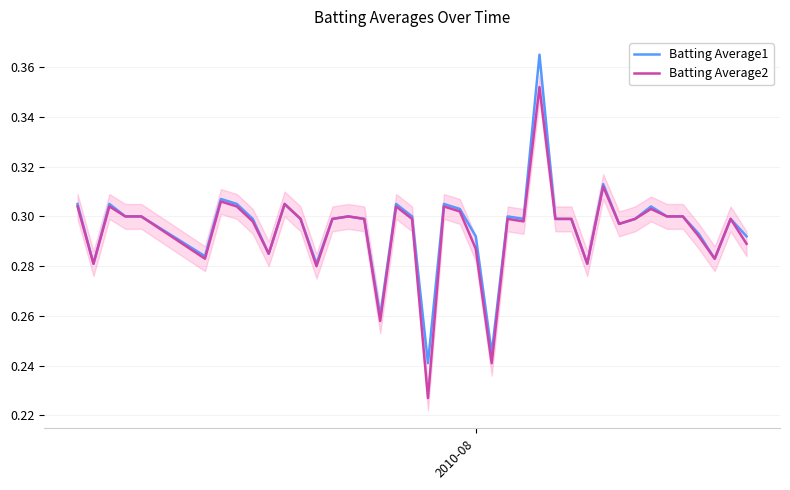

True or false: Batting Average1 has more than 0 interior local peaks.

True